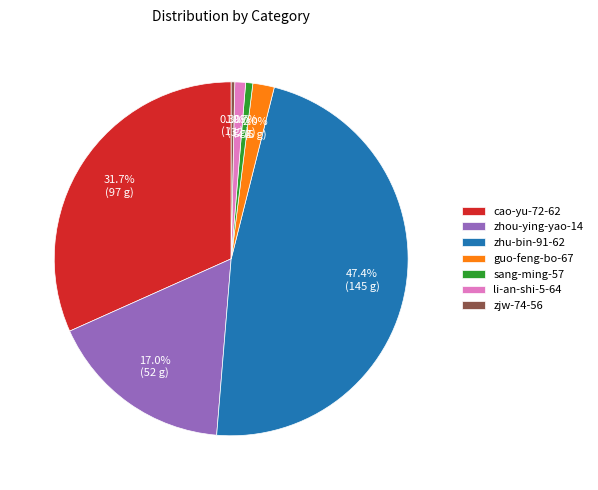

Combined, do cao-yu-72-62 and li-an-shi-5-64 account for over 50%?

No